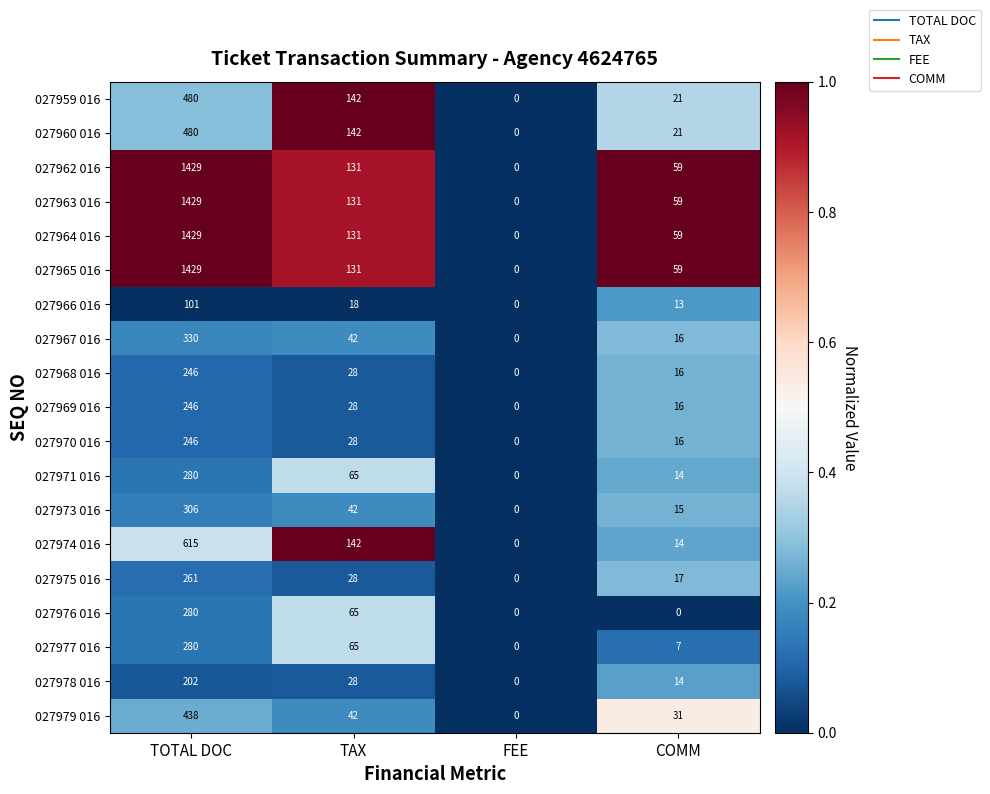

What is the difference between the 027963 016 values at TAX and COMM?

72